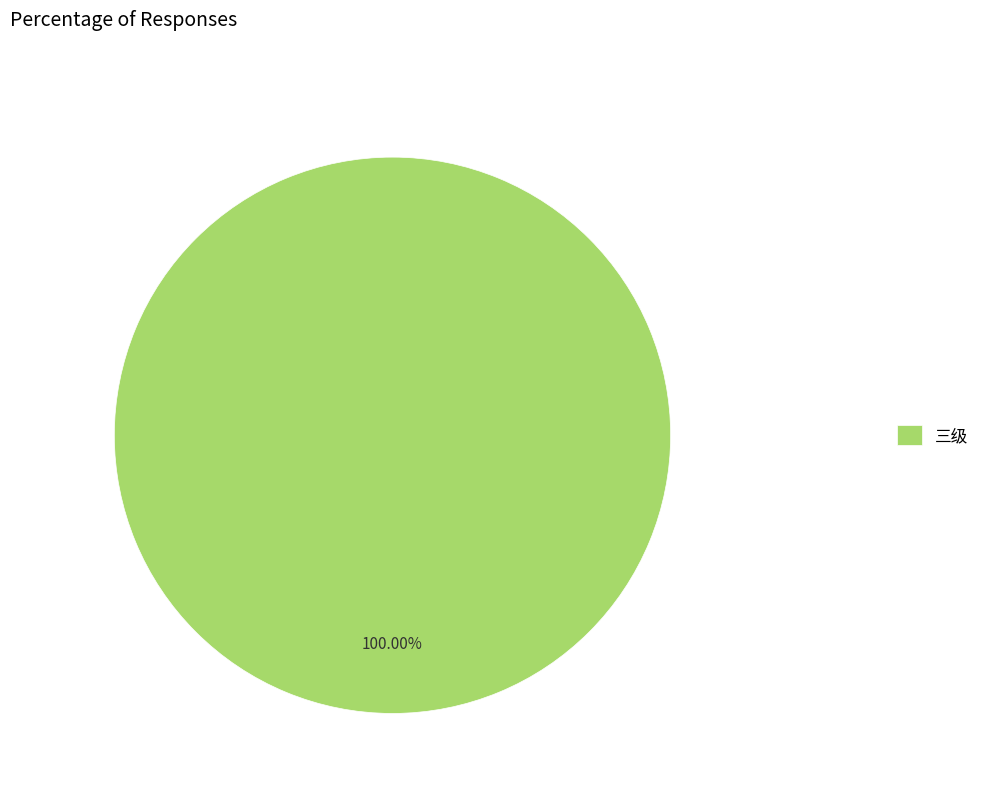

Is there a majority slice in this chart?

Yes